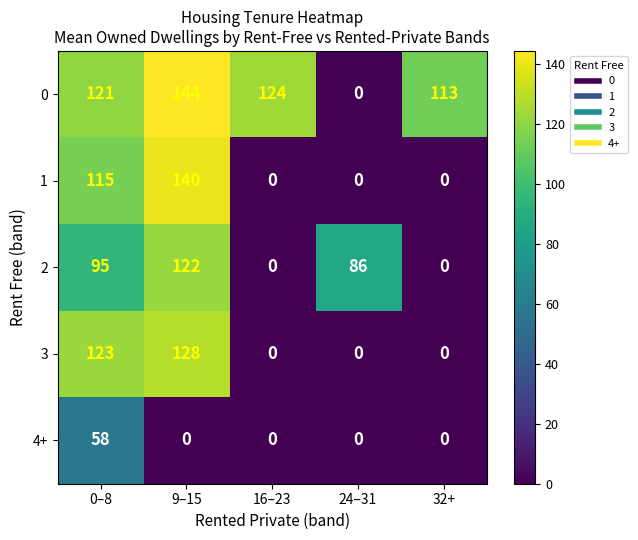

What is the approximate value of 1 at 0–8, to the nearest 50?

100